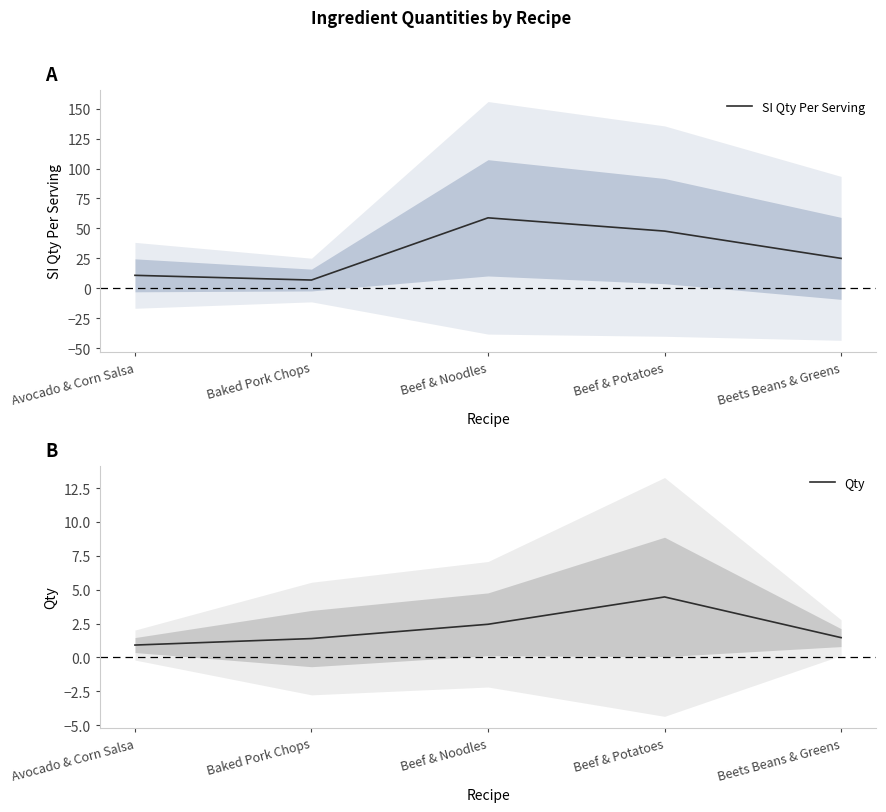

The value of SI Qty Per Serving at Baked Pork Chops is 6.8. True or false?

True